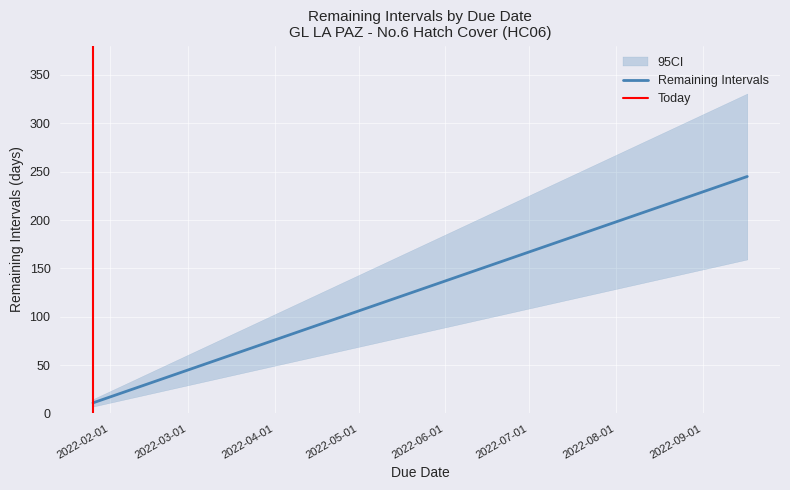

What is the minimum value shown in the chart?

11